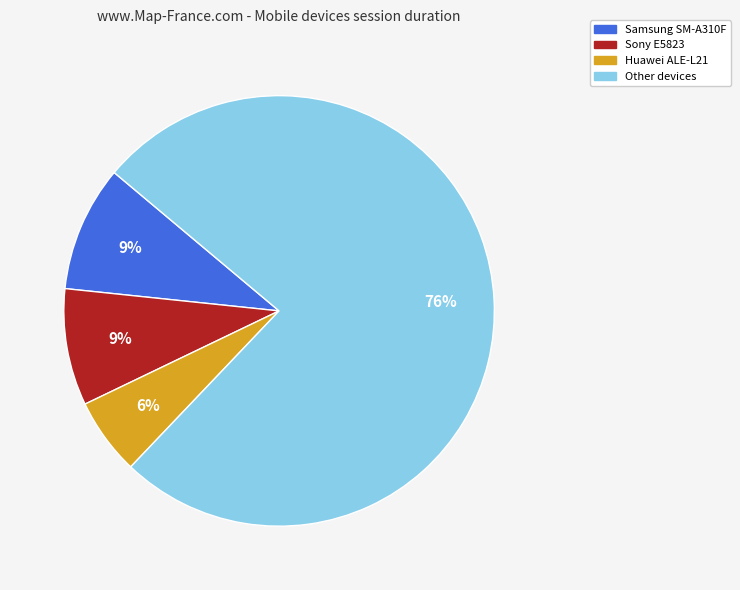

Does any single category account for the majority?

Yes